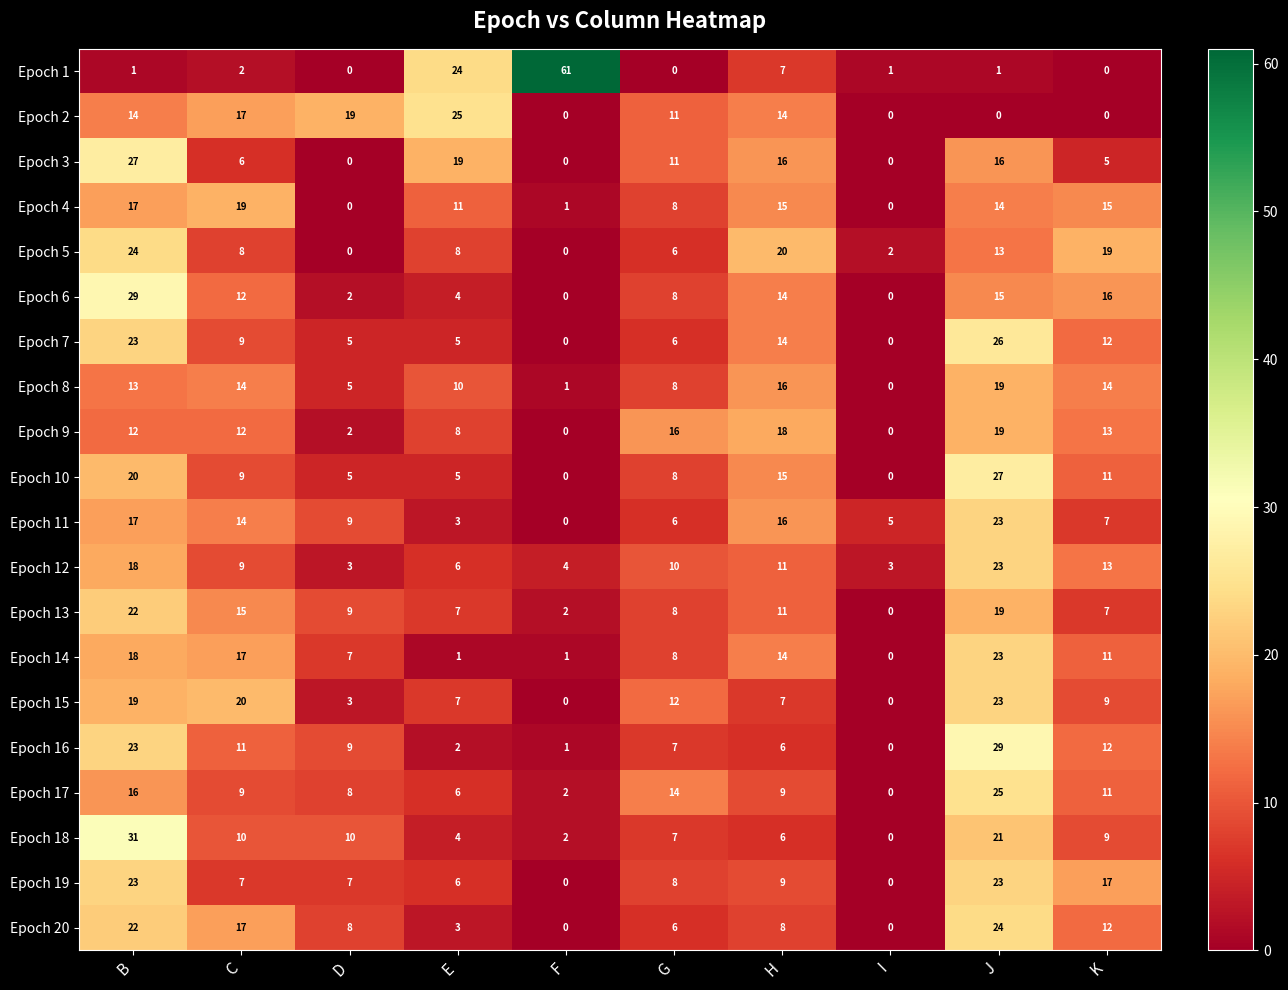

Is it true that Epoch 6 equals 15 at J?

True